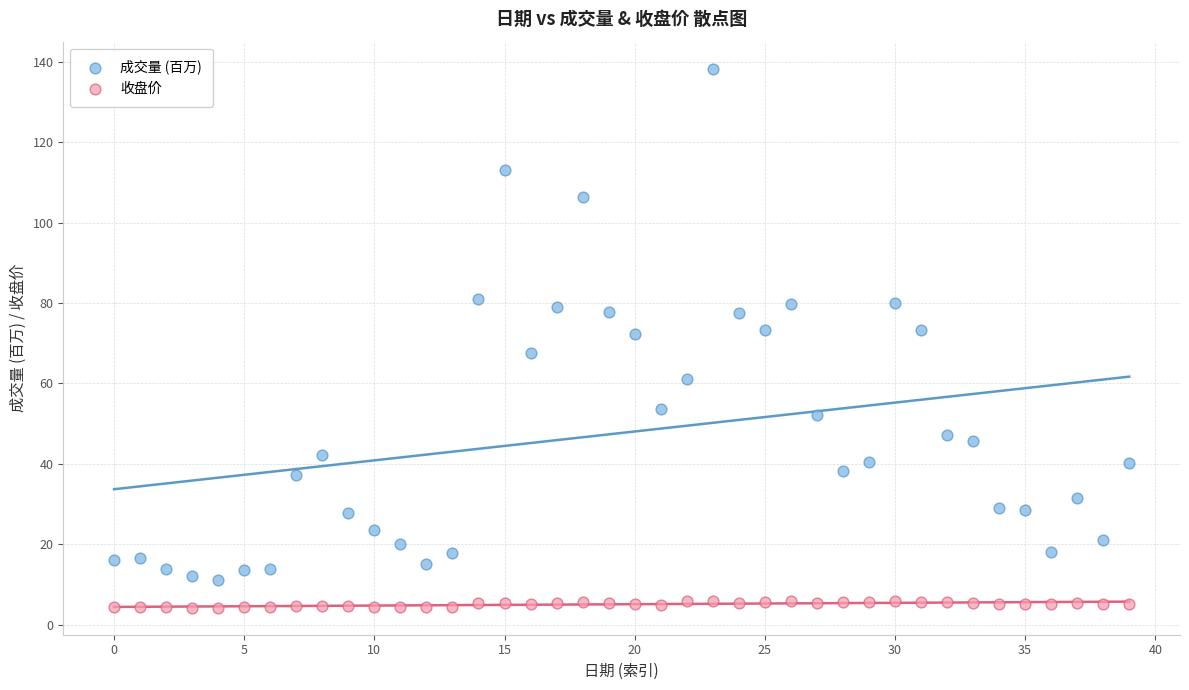

Which series has the largest Y range (max minus min)?

成交量 (百万)